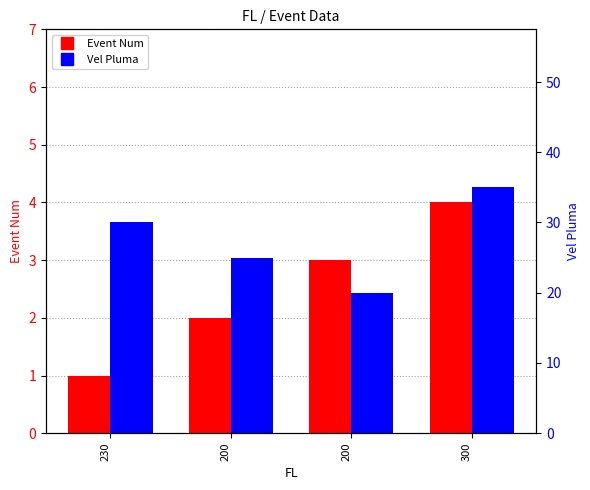

Which series changed the most between 200 and 300?

Vel Pluma